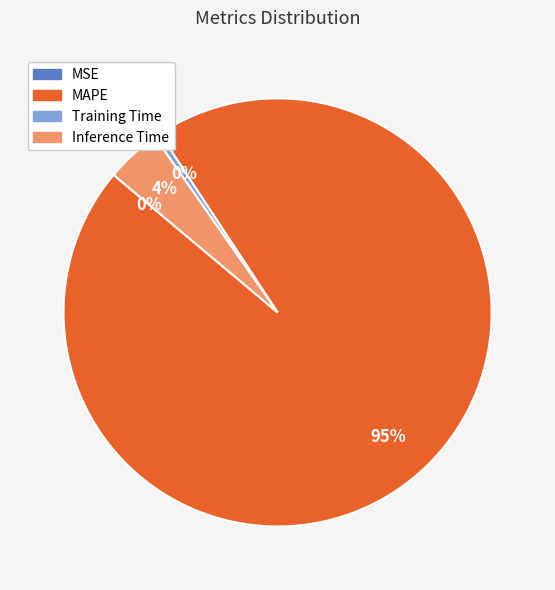

Is it true that Inference Time is 4% of the pie?

True